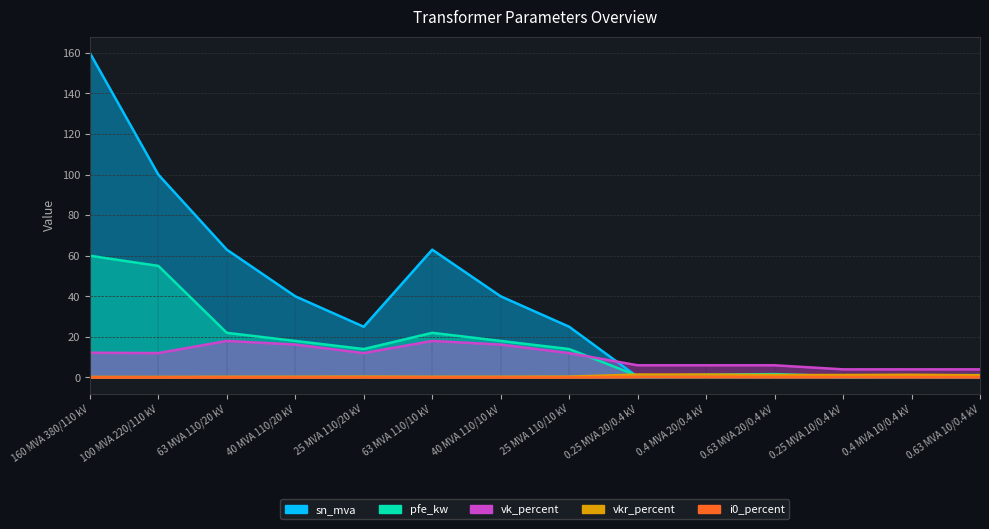

What is the difference between the vkr_percent values at 63 MVA 110/20 kV and 0.63 MVA 10/0.4 kV?

0.8